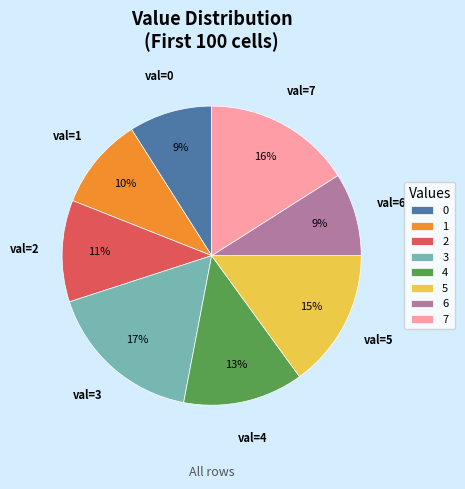

How many slices are in this pie chart?

8